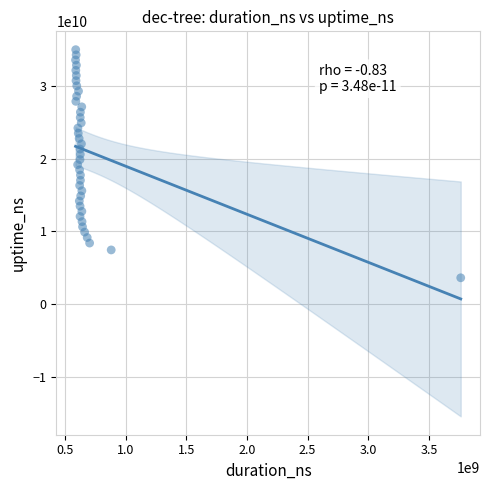

What is the range of X values (max minus min)?

3174475878